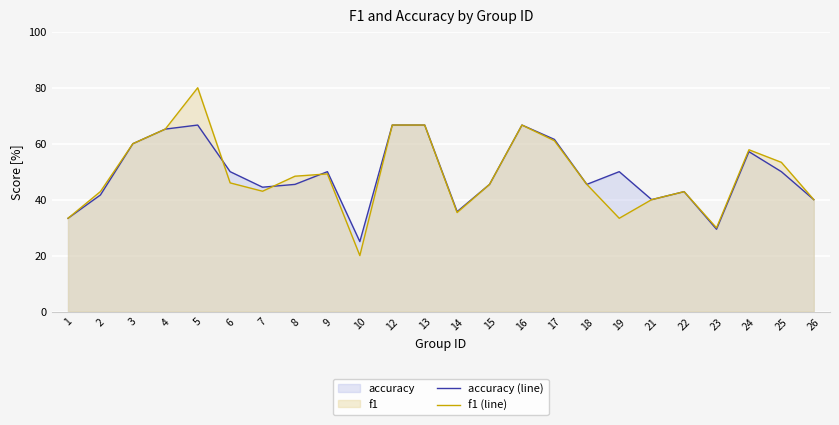

After their last crossing, which series has the higher values: accuracy (line) or f1 (line)?

accuracy (line)